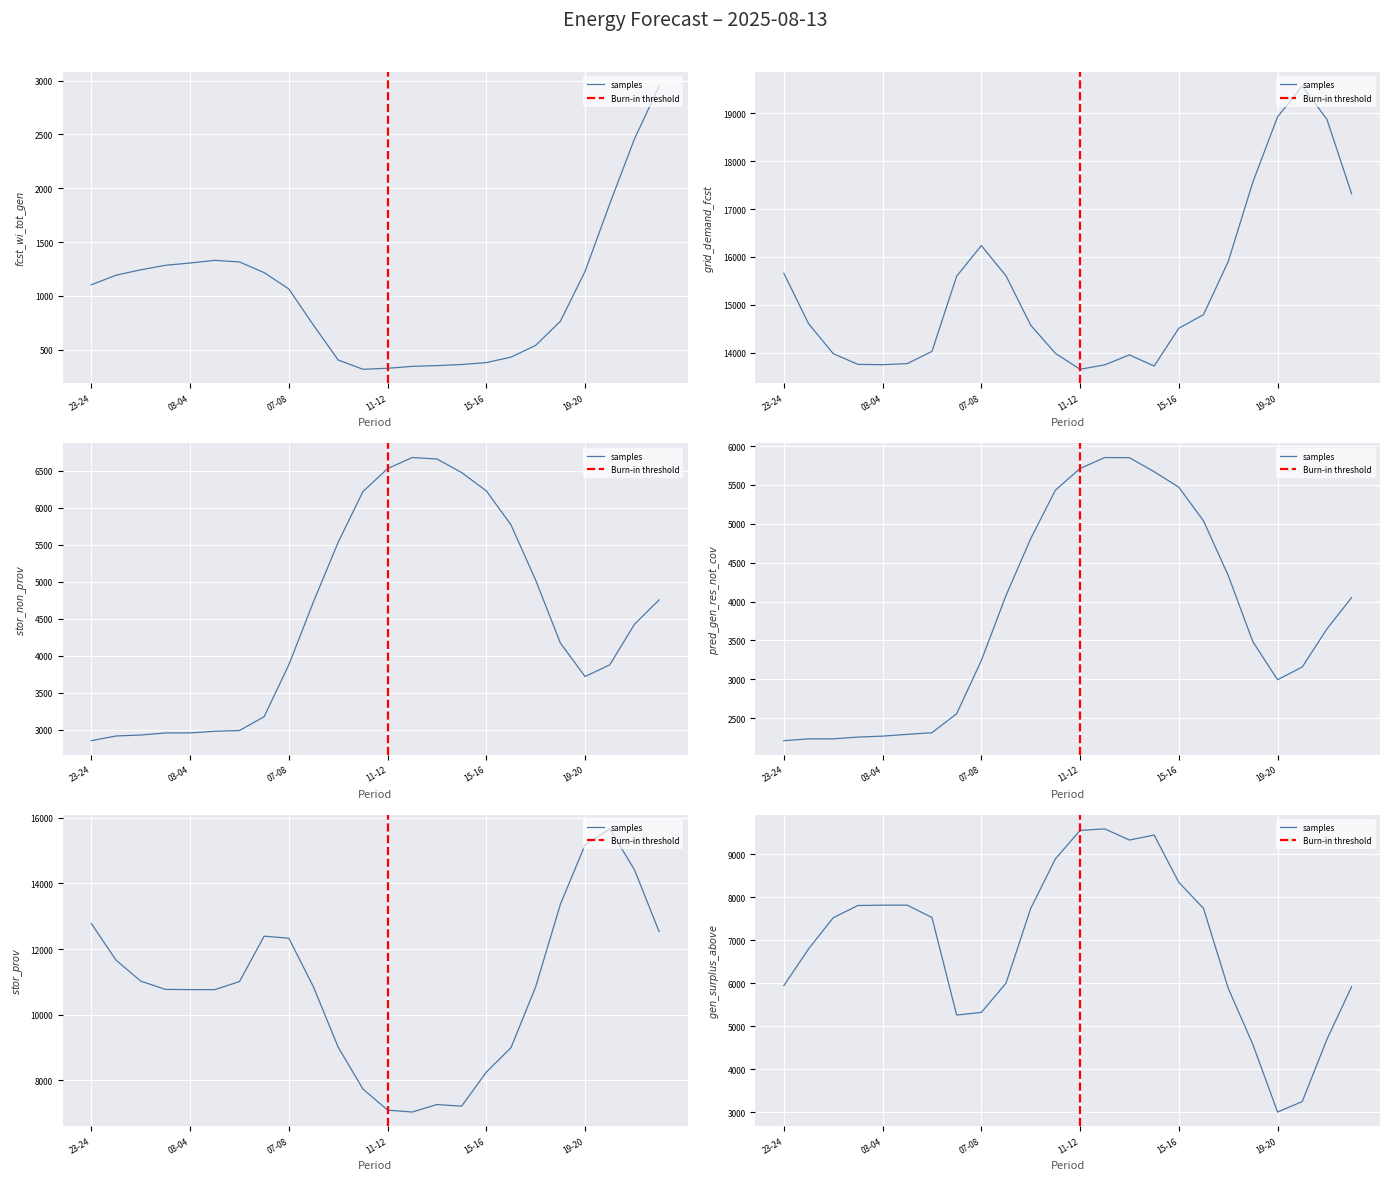

What is the difference between the maximum and minimum values in the gen_surplus_avail_tso_above series?

6583